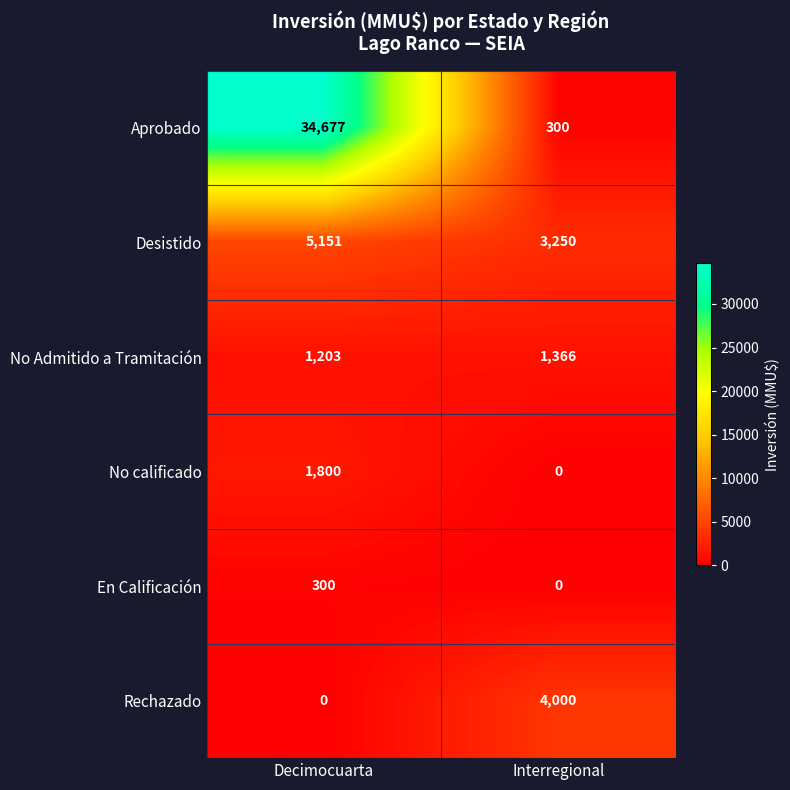

What is the spread (max minus min) of values at Interregional?

4000